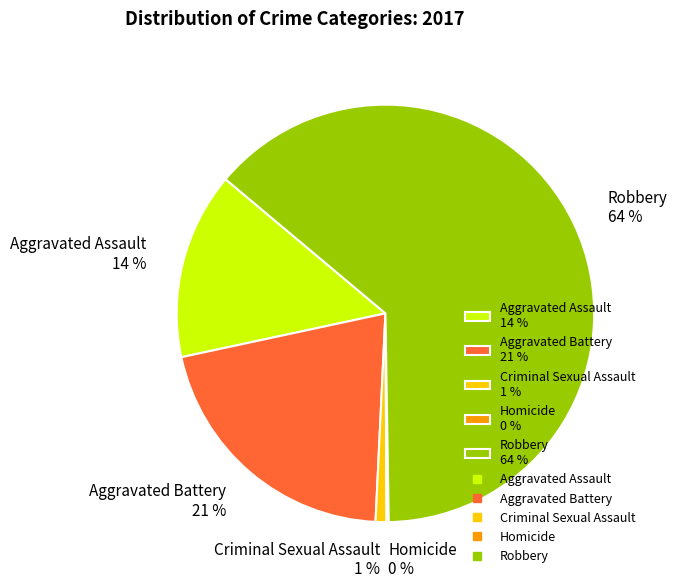

Is Aggravated Assault the majority of the pie?

No